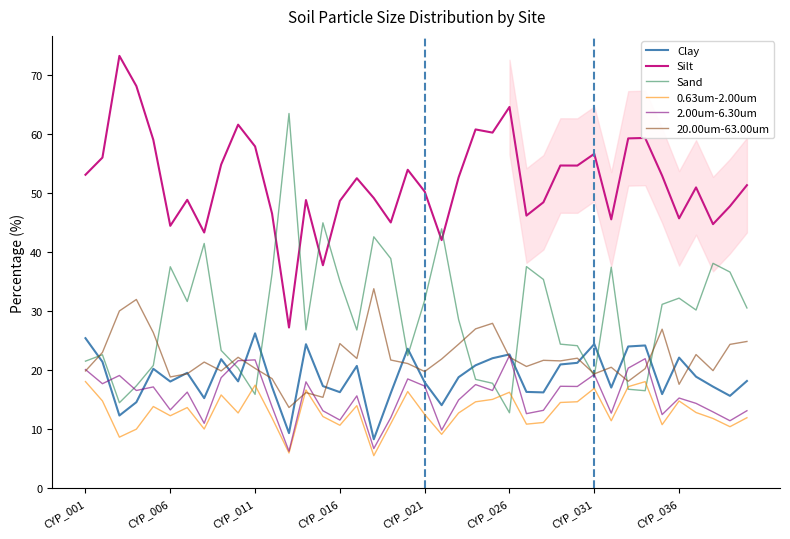

Which series has the largest total across all categories?

Silt